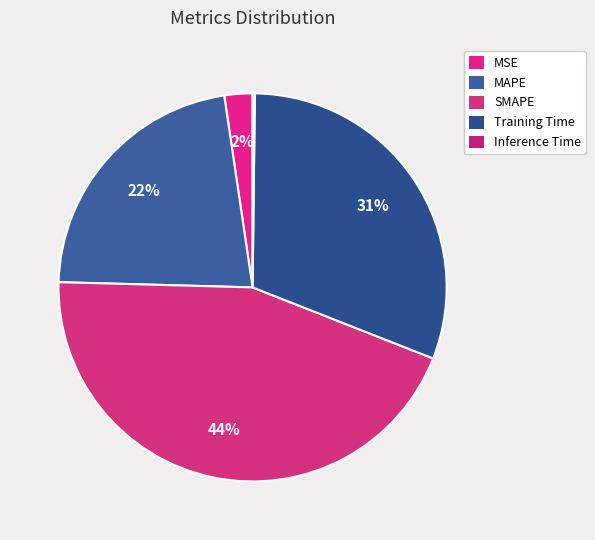

Rank the categories by value from lowest to highest.

Inference Time, MSE, MAPE, Training Time, SMAPE